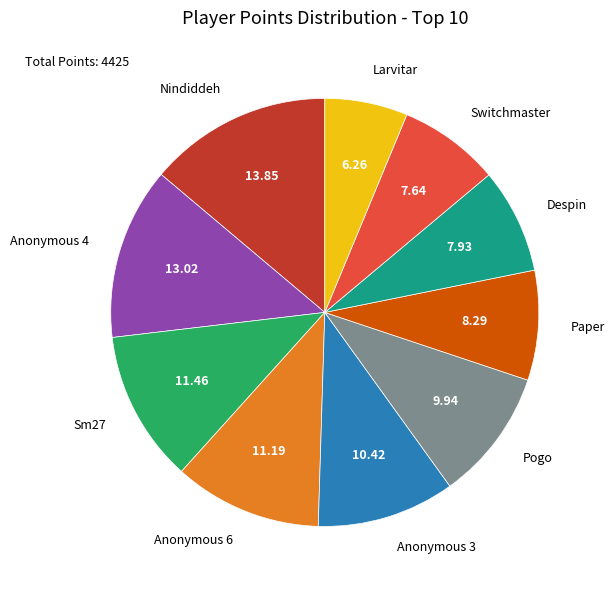

What is the largest slice in the pie chart?

Nindiddeh